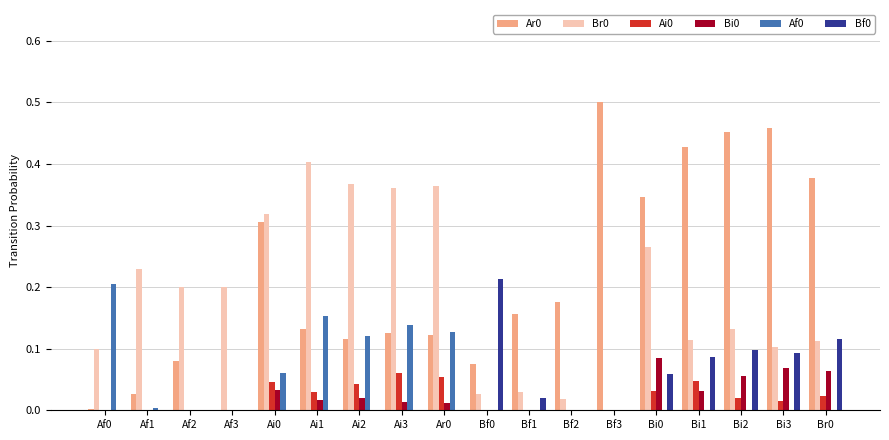

How many groups of bars are there?

18